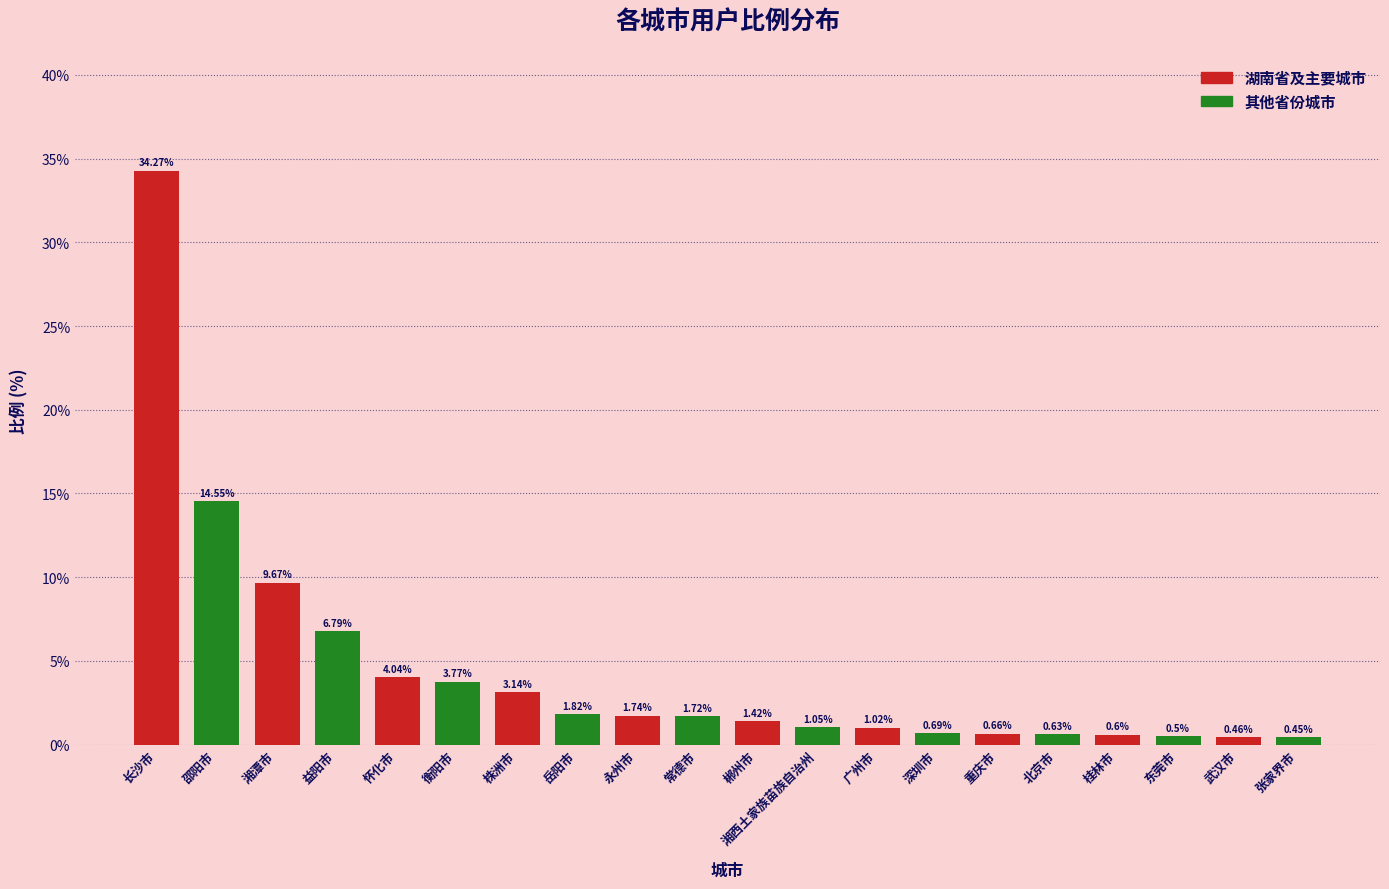

Are the bars grouped side by side (vs. stacked)?

Yes